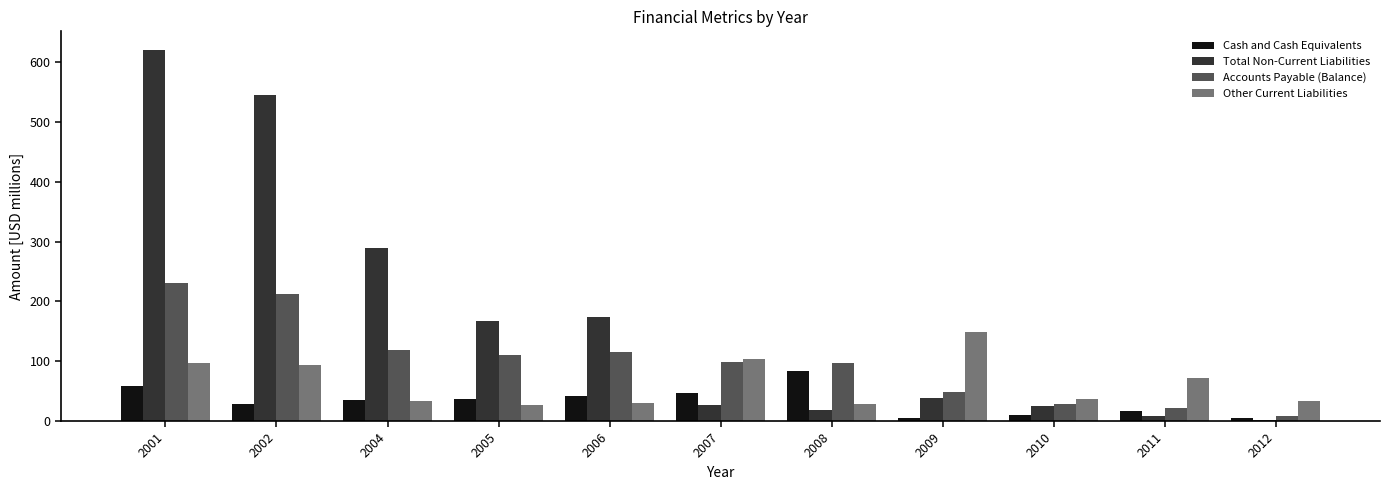

How many bars are there in each group?

4